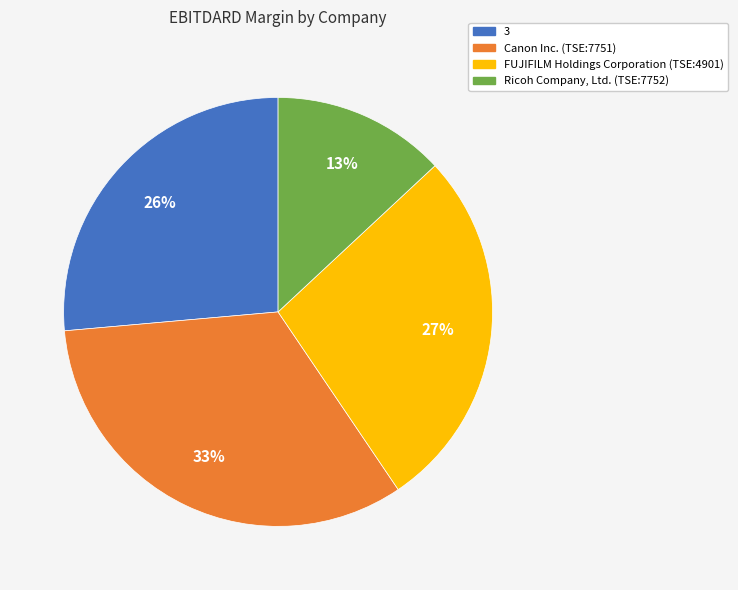

The Ricoh Company, Ltd. (TSE:7752) slice represents 13% of the pie. True or false?

True